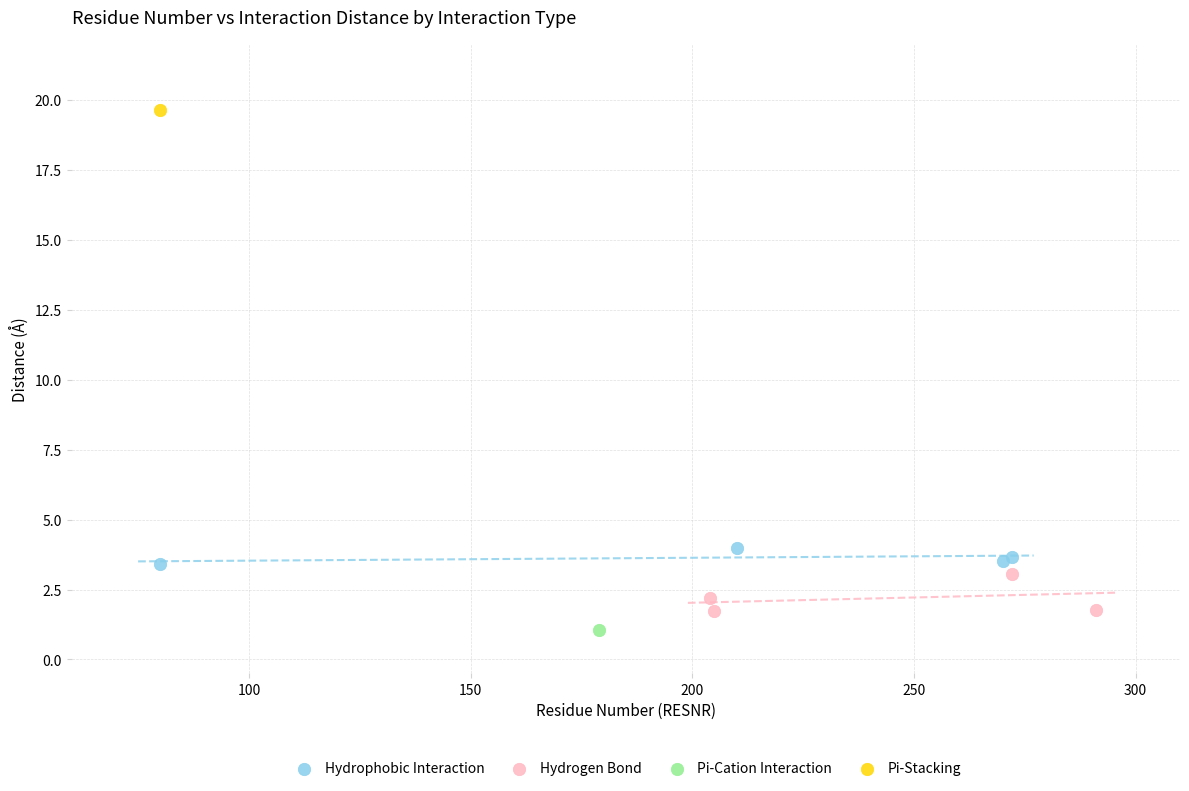

What are all the series names shown in the legend?

Hydrophobic Interaction, Hydrogen Bond, Pi-Cation Interaction, Pi-Stacking